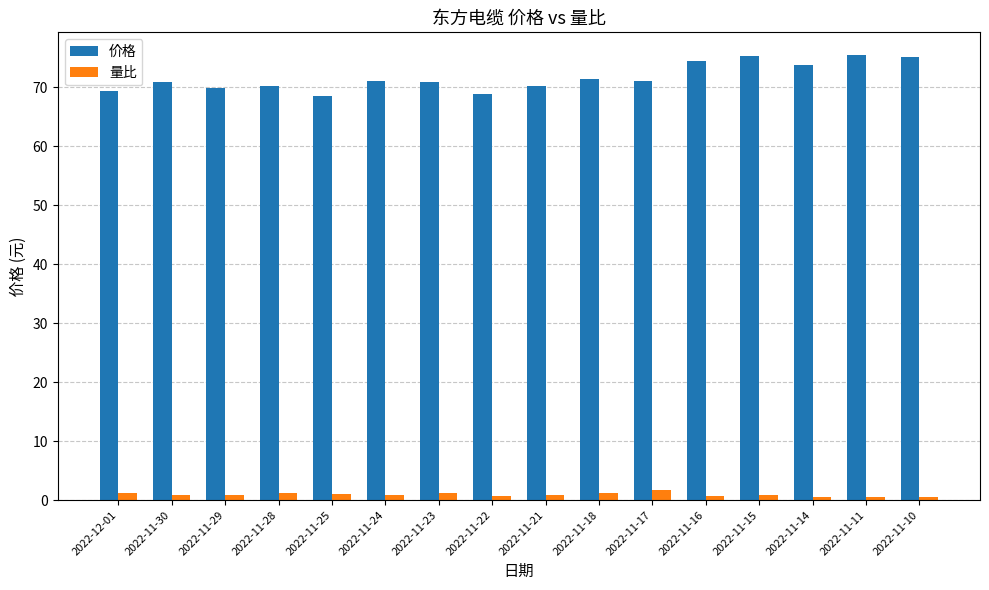

At how many categories does at least one series exceed 13?

16